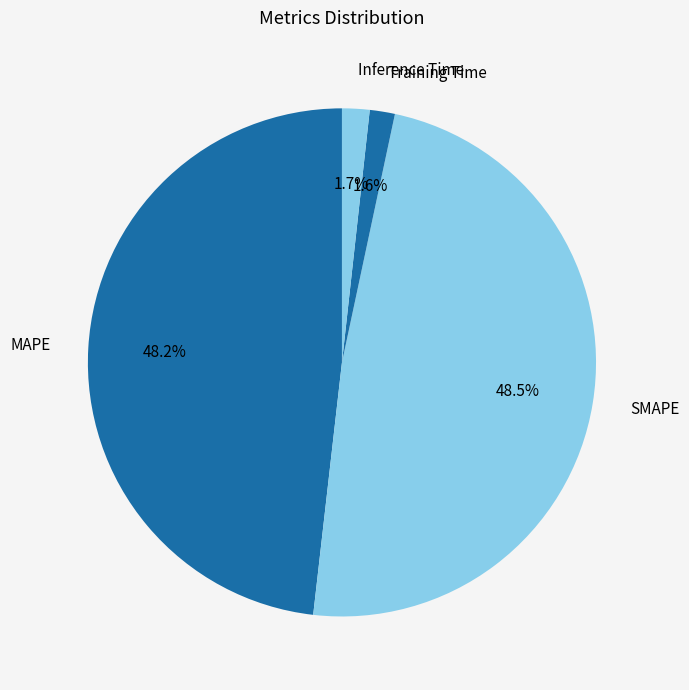

Combined, what portion of the pie is Inference Time and Training Time?

3.3%